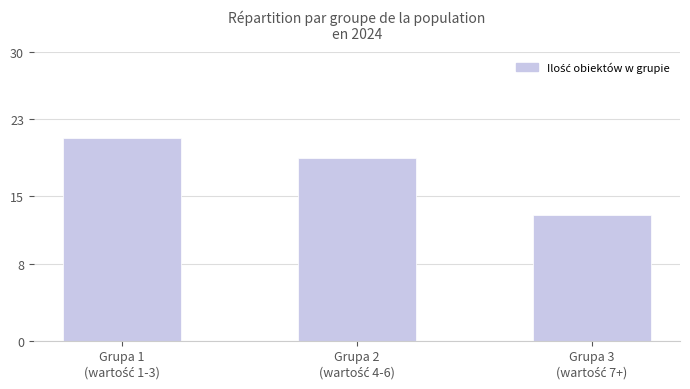

What is the value of the 3rd bar from the left?

13